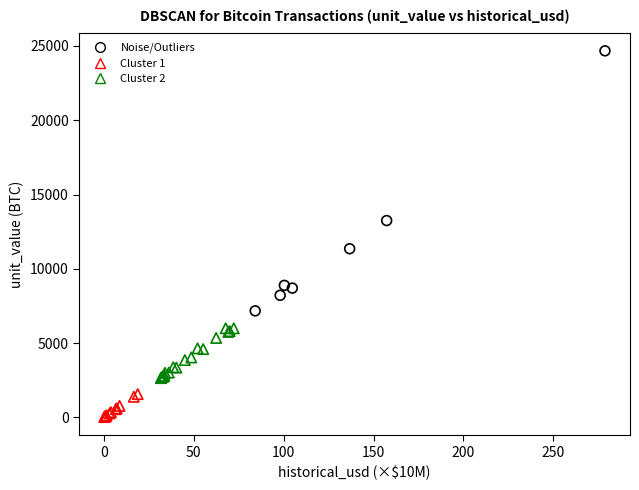

Which series has the largest Y range (max minus min)?

Noise/Outliers